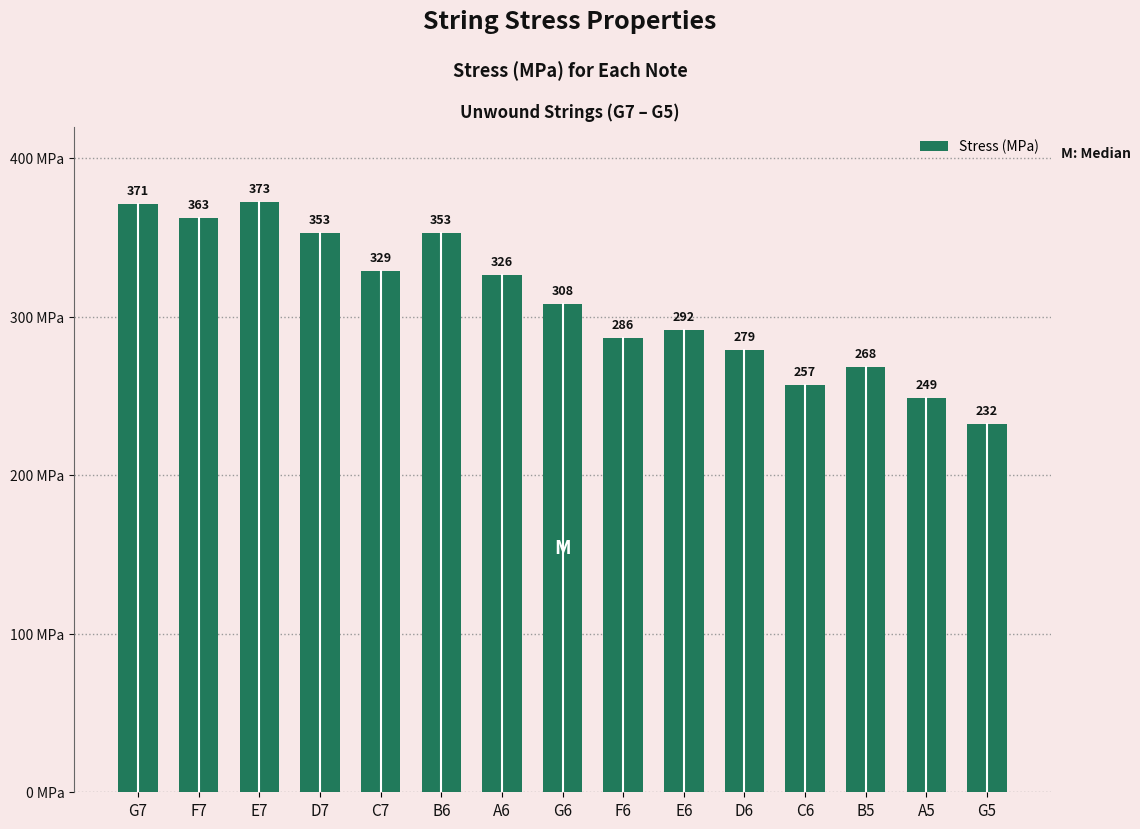

Which has a higher value, G7 or E7?

E7